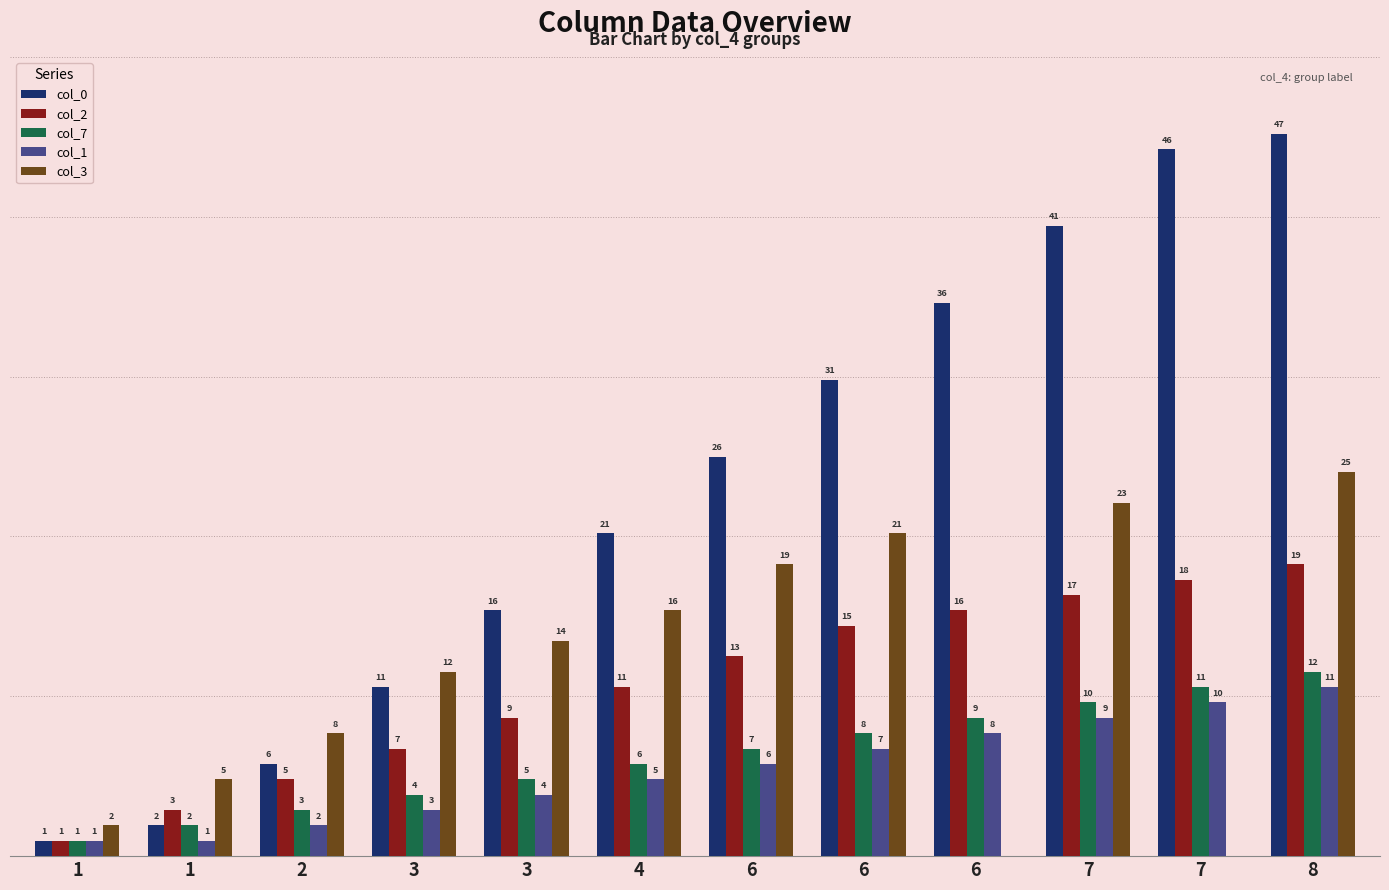

Are the bars grouped side by side (vs. stacked)?

Yes